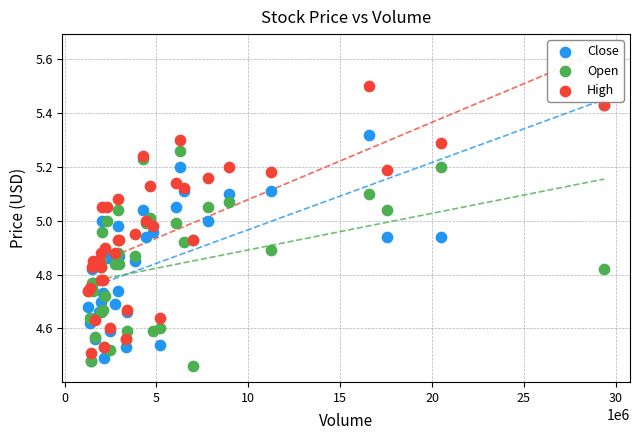

Which series has the widest spread of Y values?

High